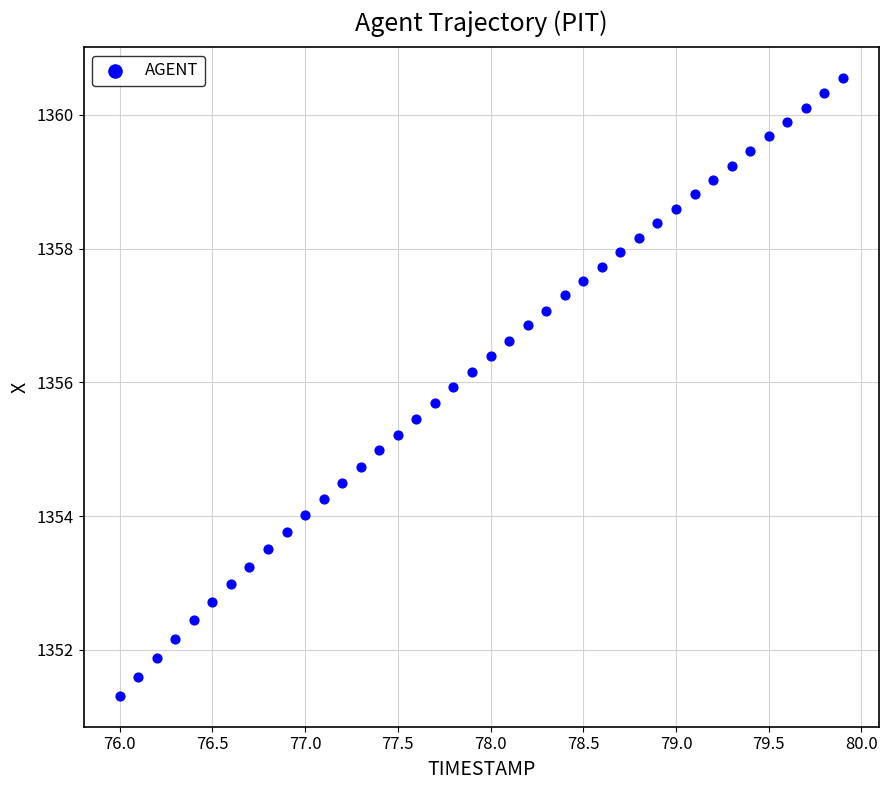

What is the range of Y values (max minus min)?

9.2